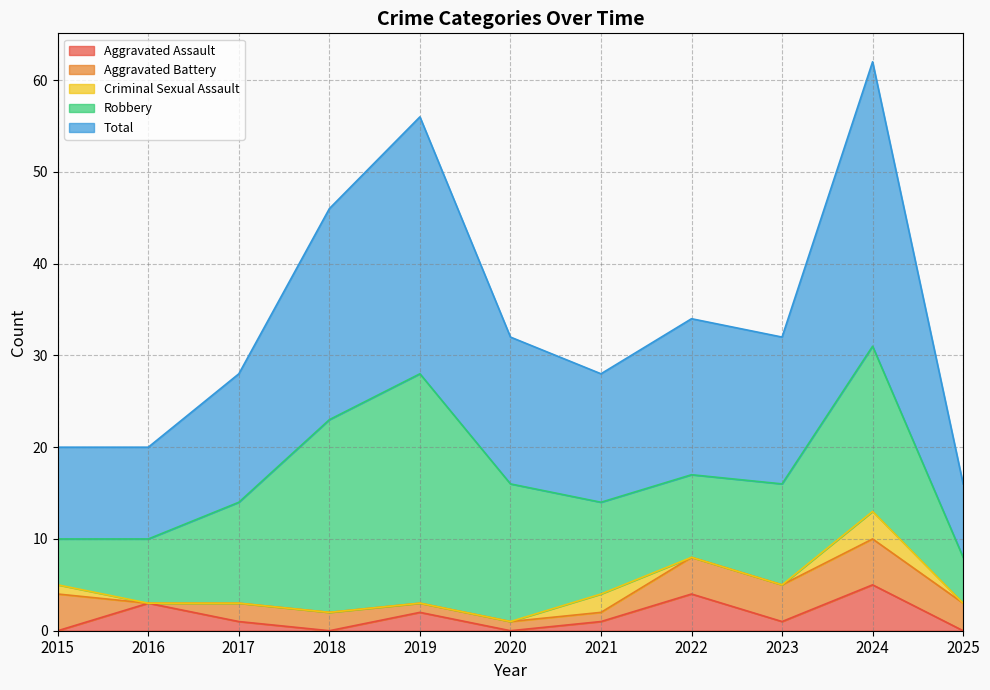

What is the spread (max minus min) of values at 2015?

10